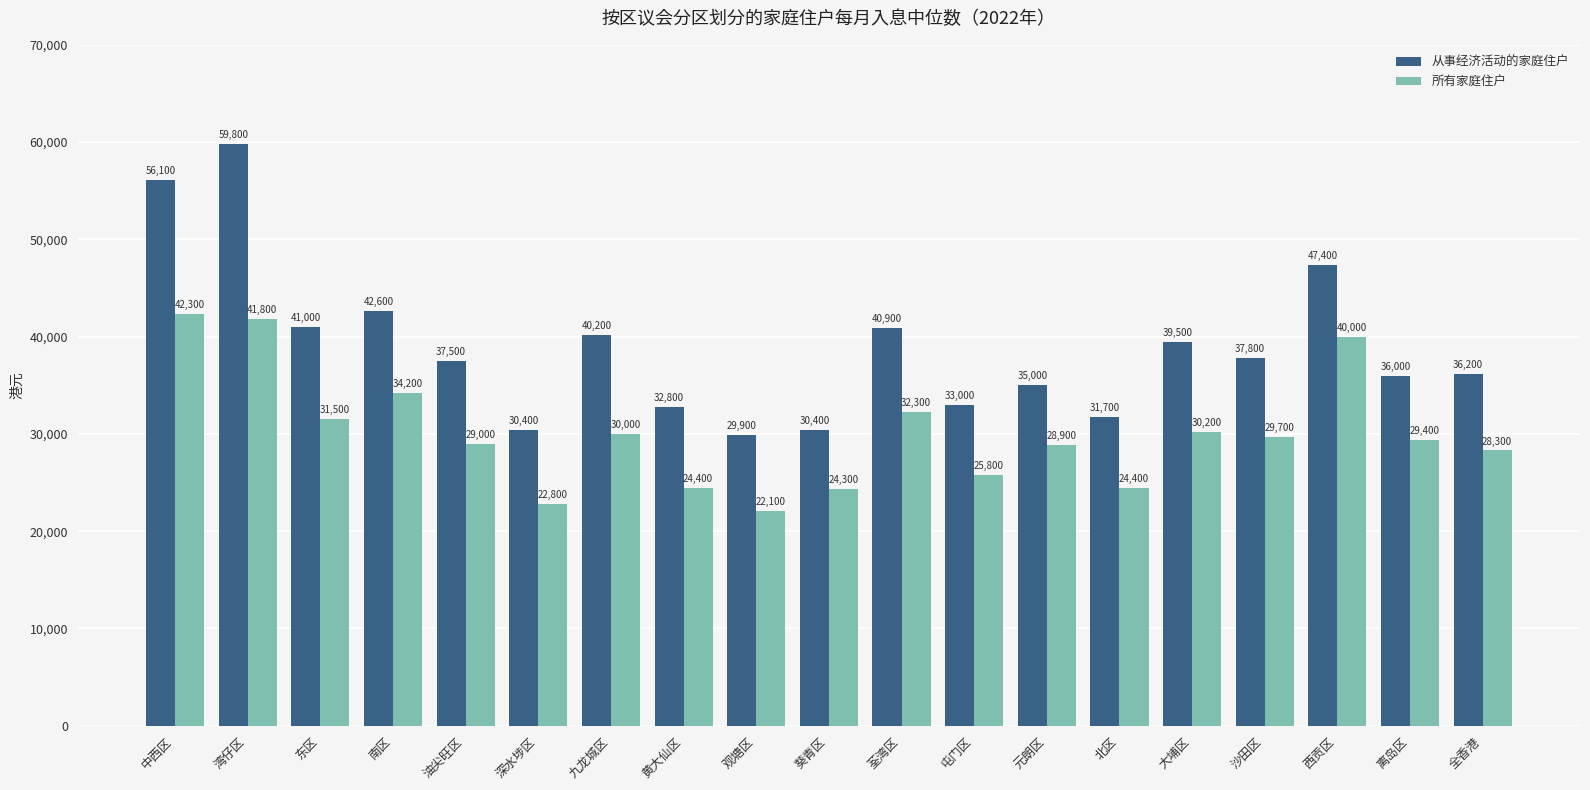

True or false: 从事经济活动的家庭住户 has a value of 31700 at 北区.

True